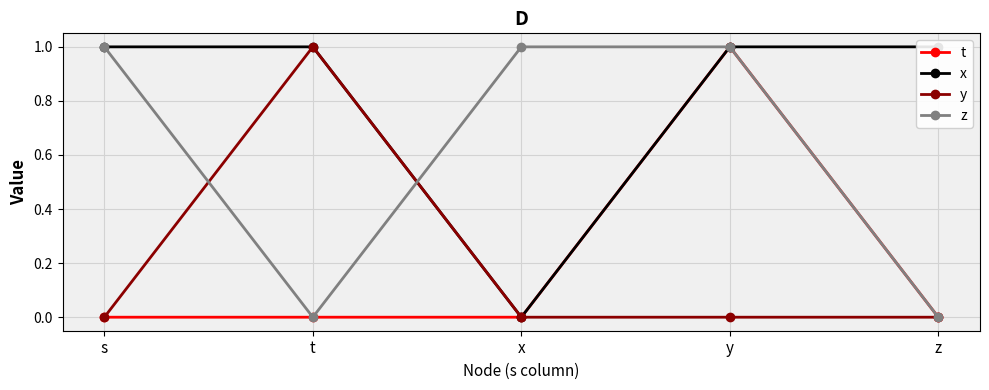

True or false: z and t cross at least once.

False